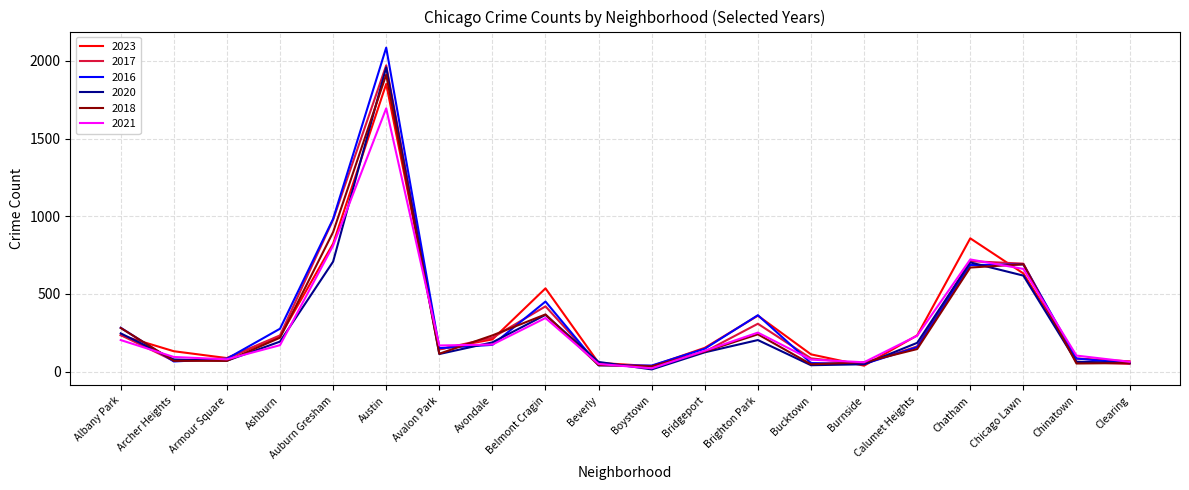

Which series has the largest range (max minus min)?

2016